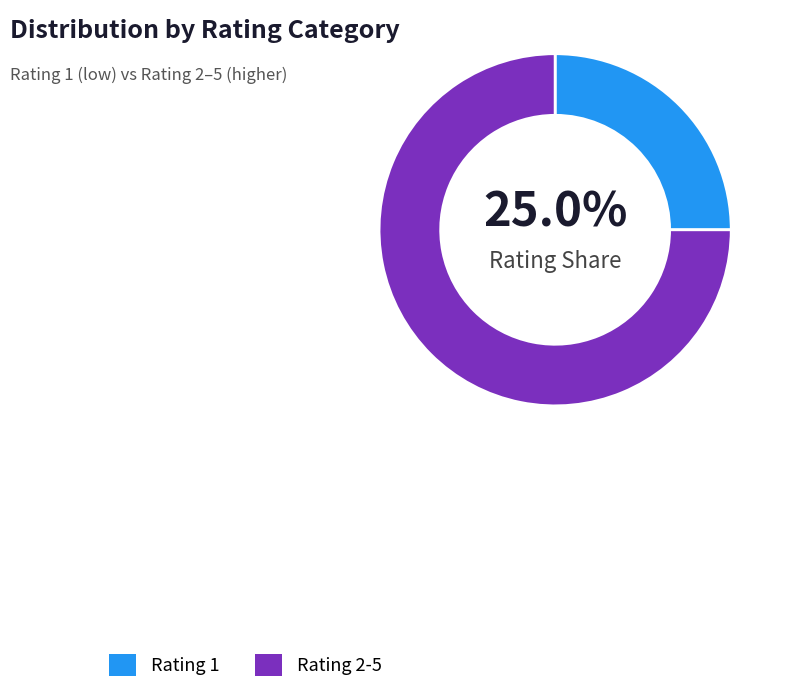

How many slices are in this pie chart?

2